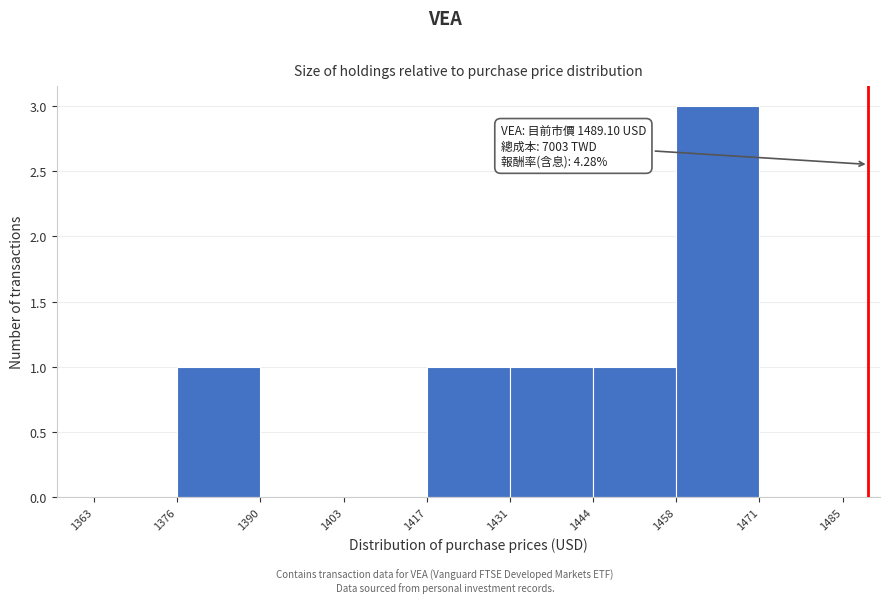

Which range on the x-axis has the tallest bar?

1458 to 1471